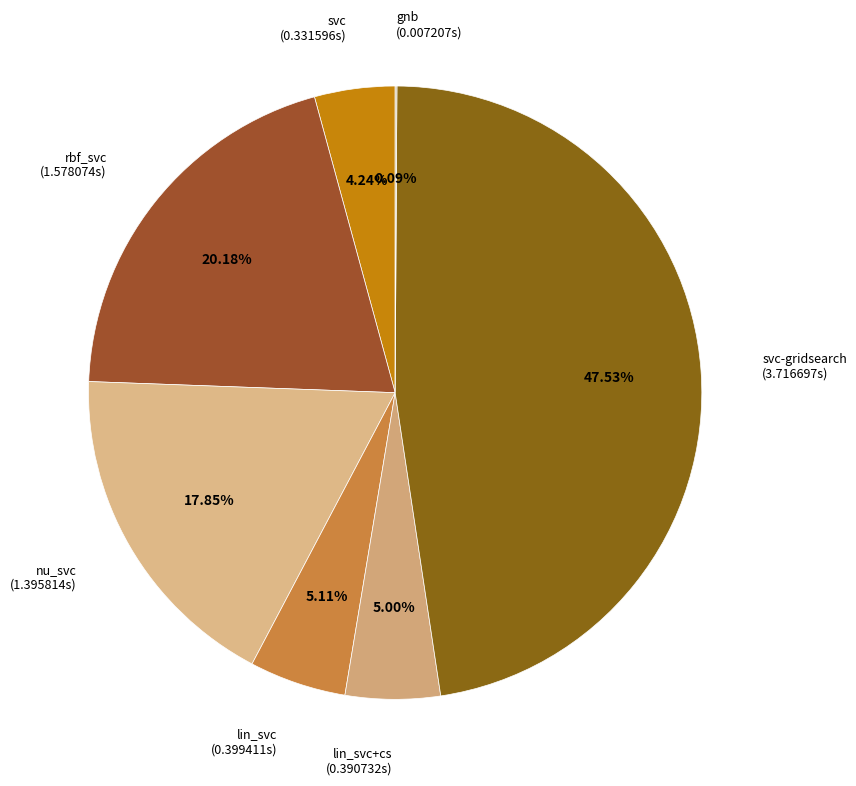

Which category has the biggest portion of the pie?

svc-gridsearch